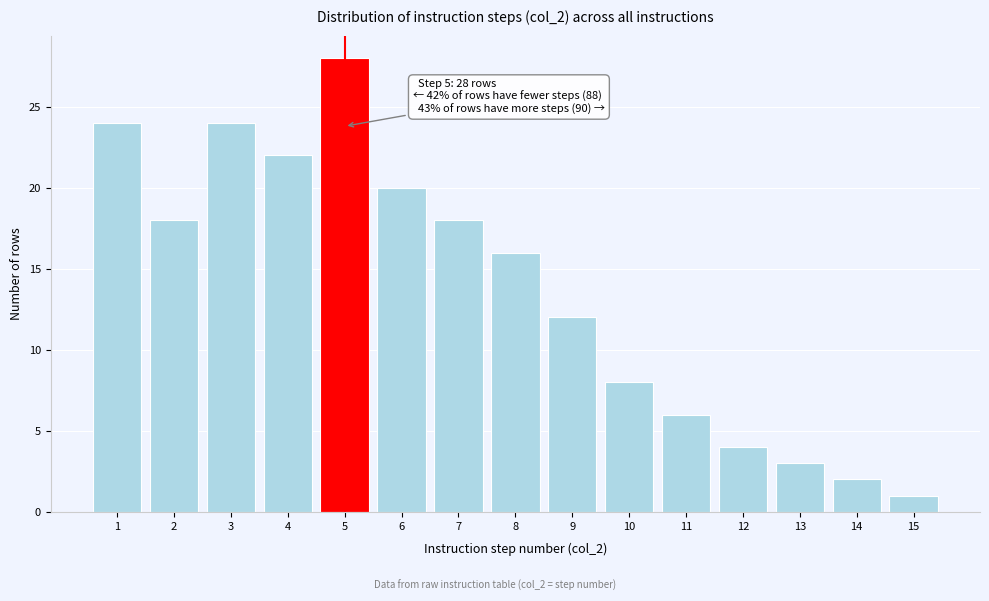

Reading left to right, list all the values displayed in this chart.

1=24	2=18	3=24	4=22	5=28	6=20	7=18	8=16	9=12	10=8	11=6	12=4	13=3	14=2	15=1